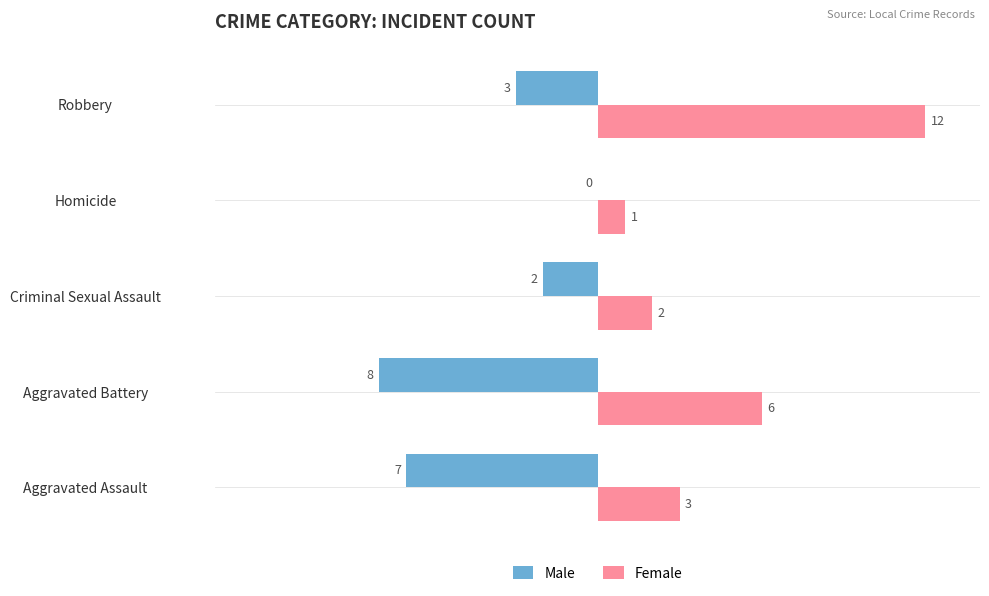

Is the value of Male at Criminal Sexual Assault greater than the value of Female at Robbery?

No